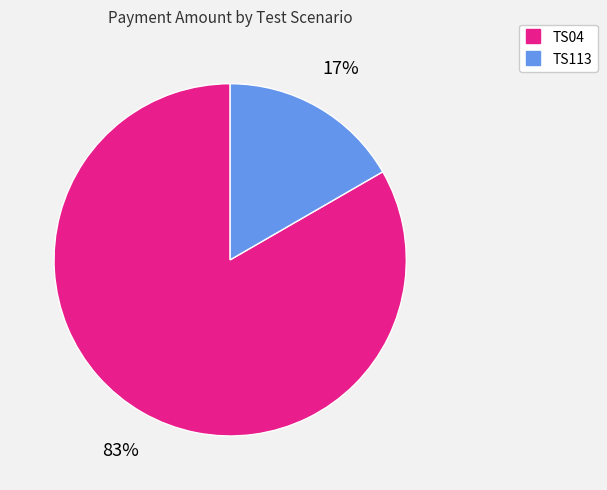

How many slices are in this pie chart?

2